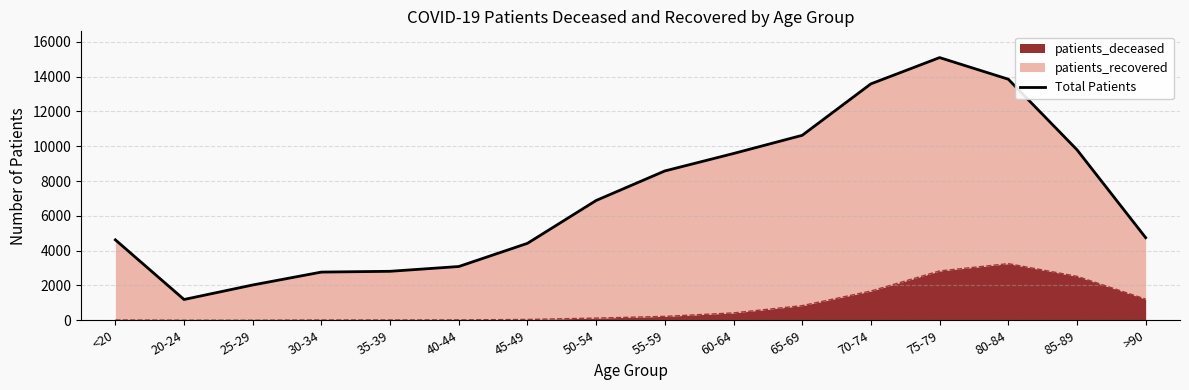

What is the label of the 13th point from the left?

75-79